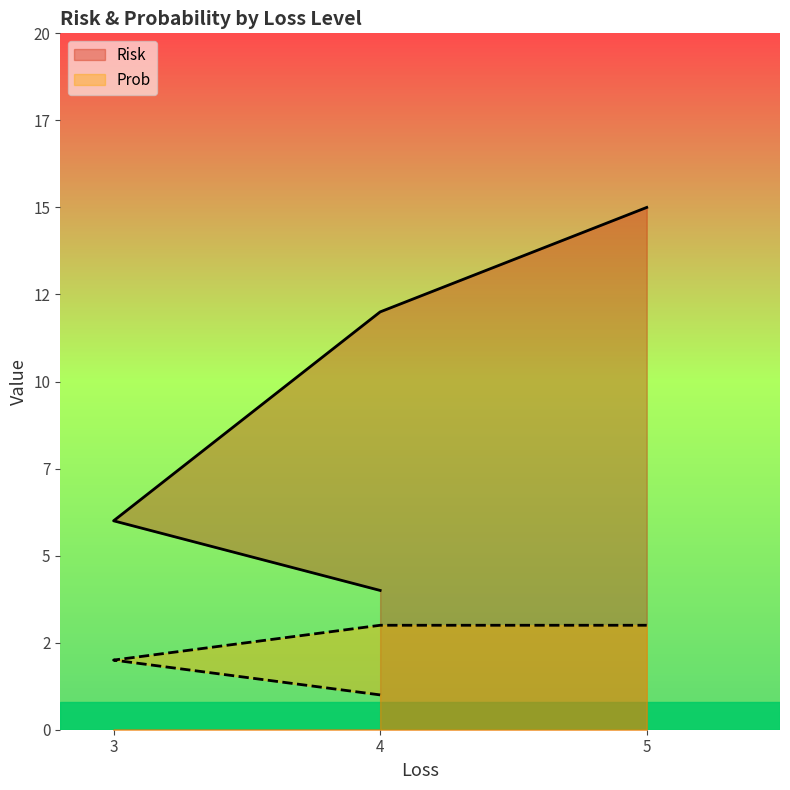

True or false: Risk and Prob cross at least once.

False